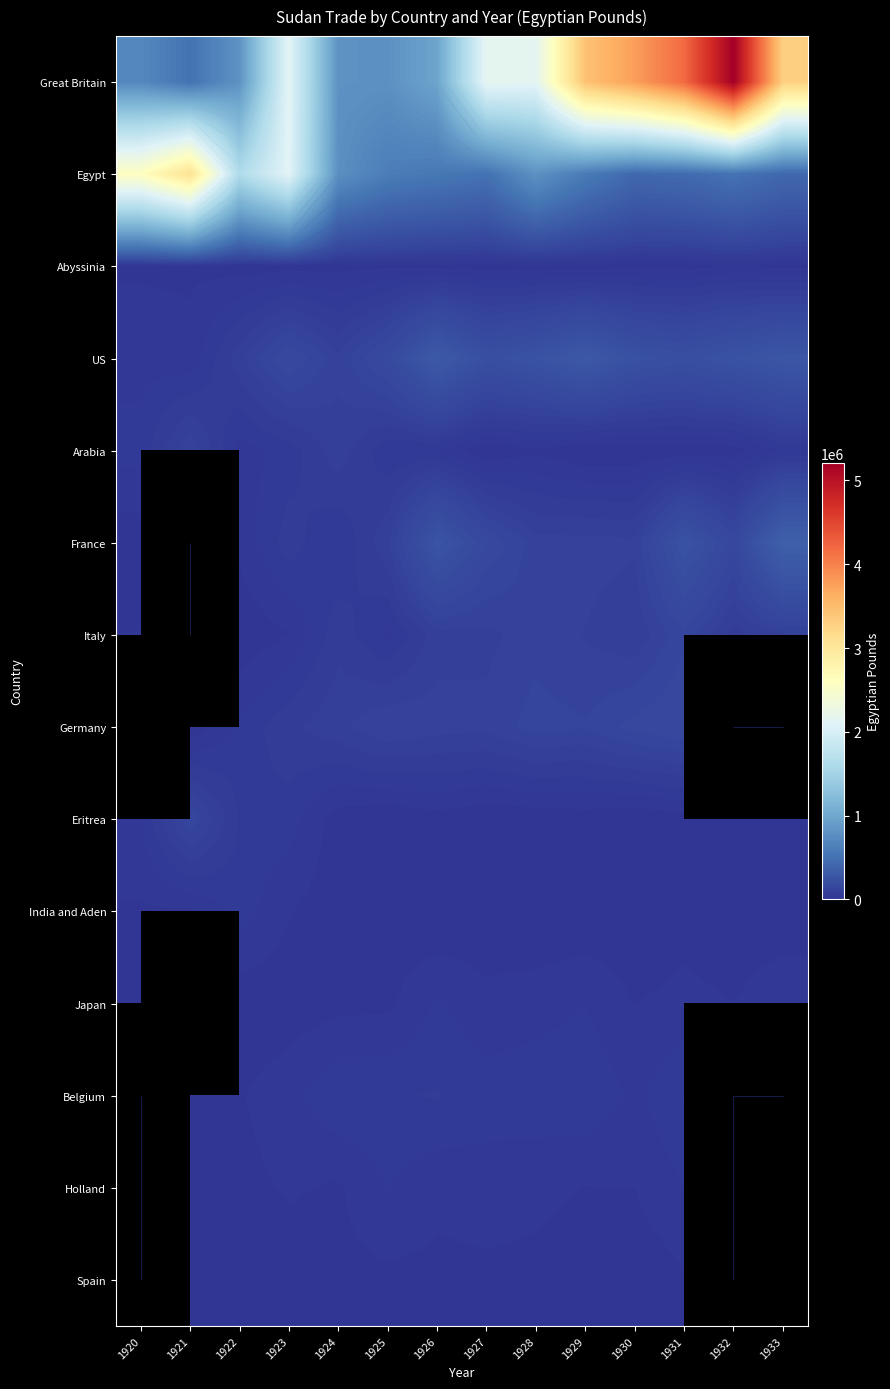

What is the sum of the Egypt values at 1924 and 1932?

1285533.0